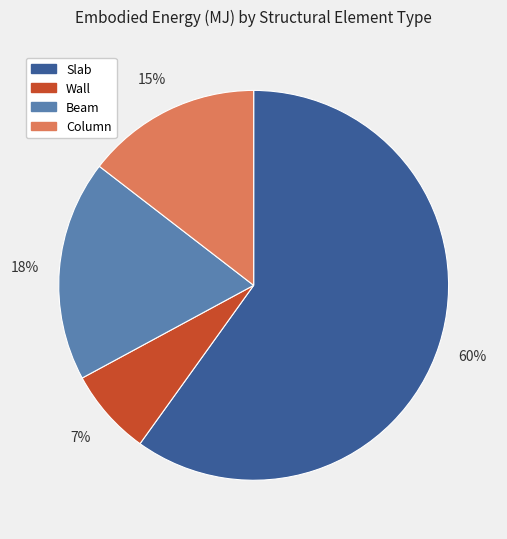

To the nearest percent, what portion does Slab represent?

60%